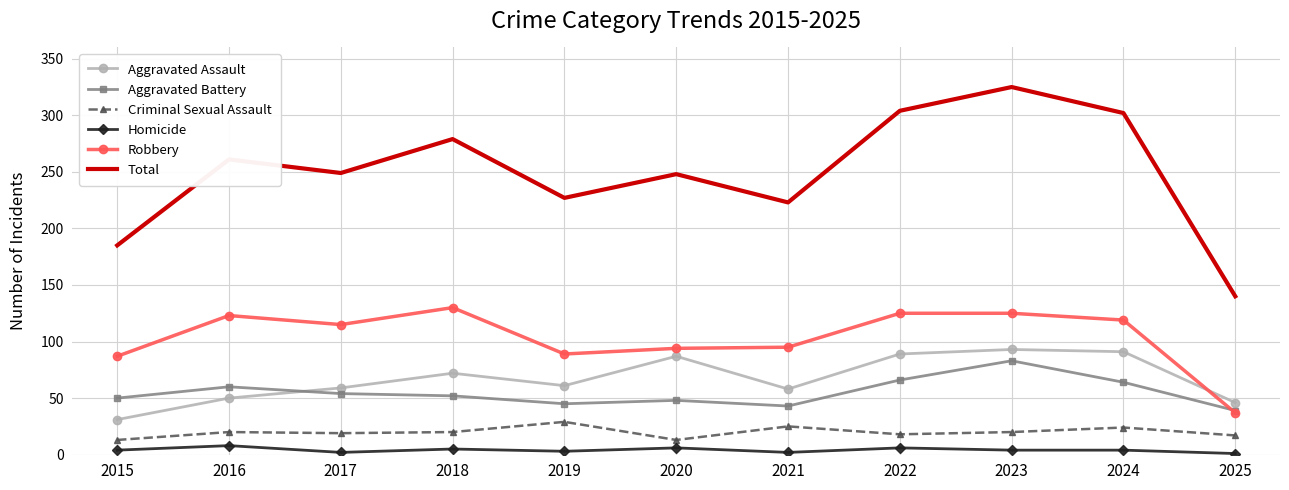

In Total, how many points are higher than both neighbors (excluding endpoints)?

4